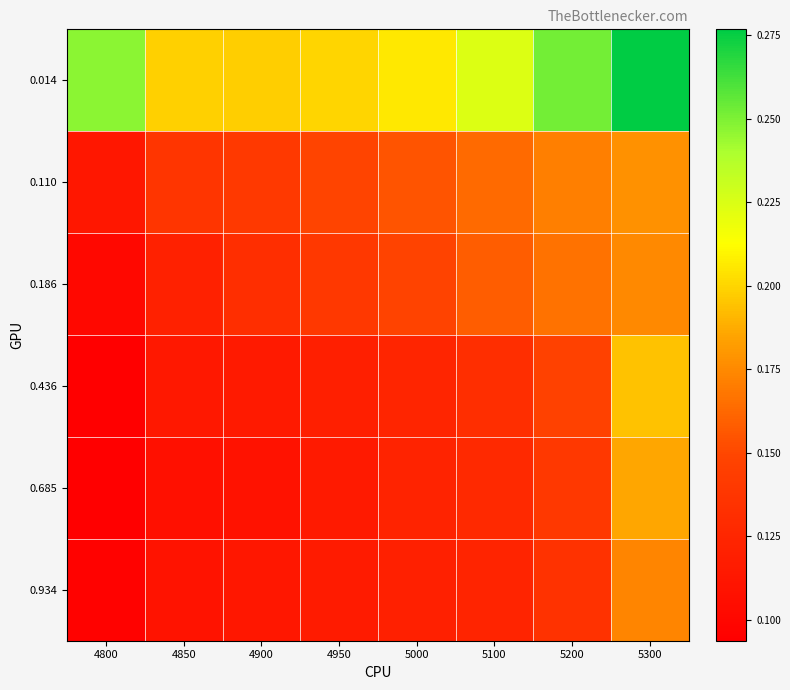

Which series has the widest spread of values?

0.436